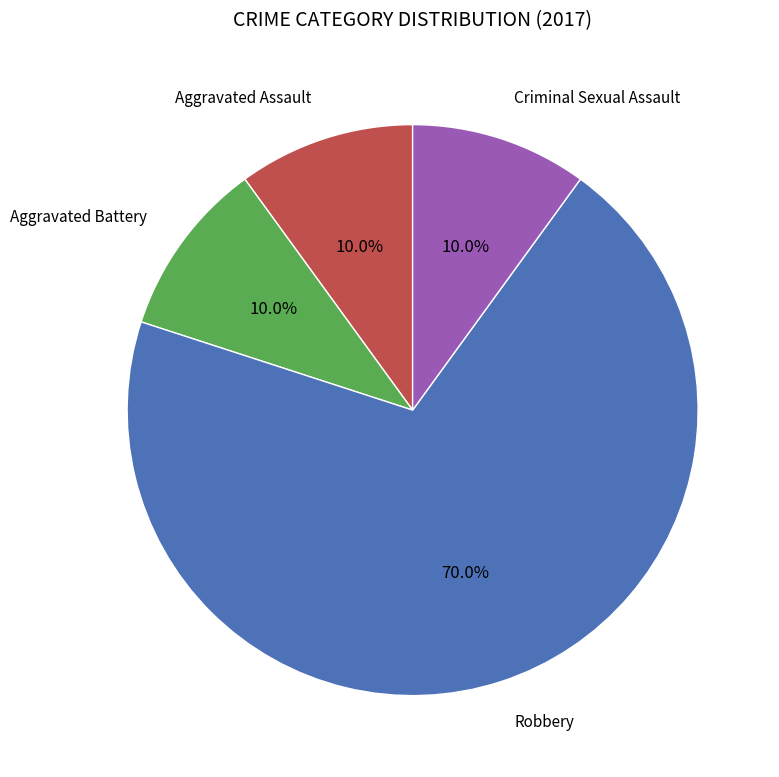

Combined, do Aggravated Assault and Aggravated Battery account for over 50%?

No